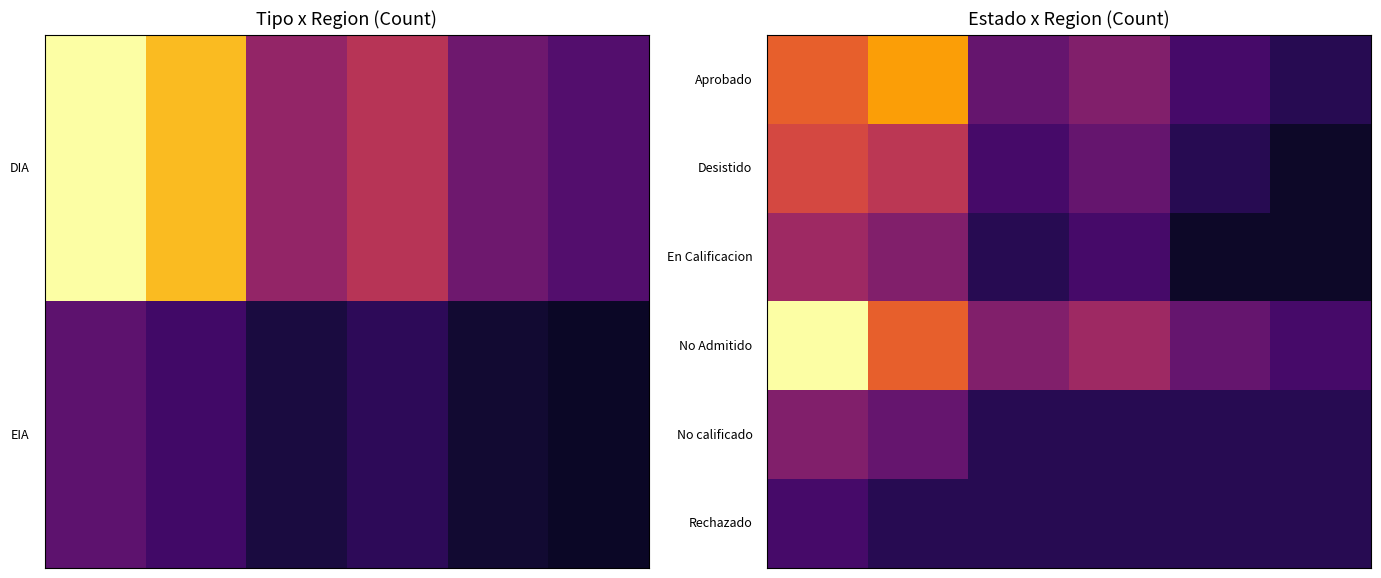

What is the maximum value shown in the chart?

45